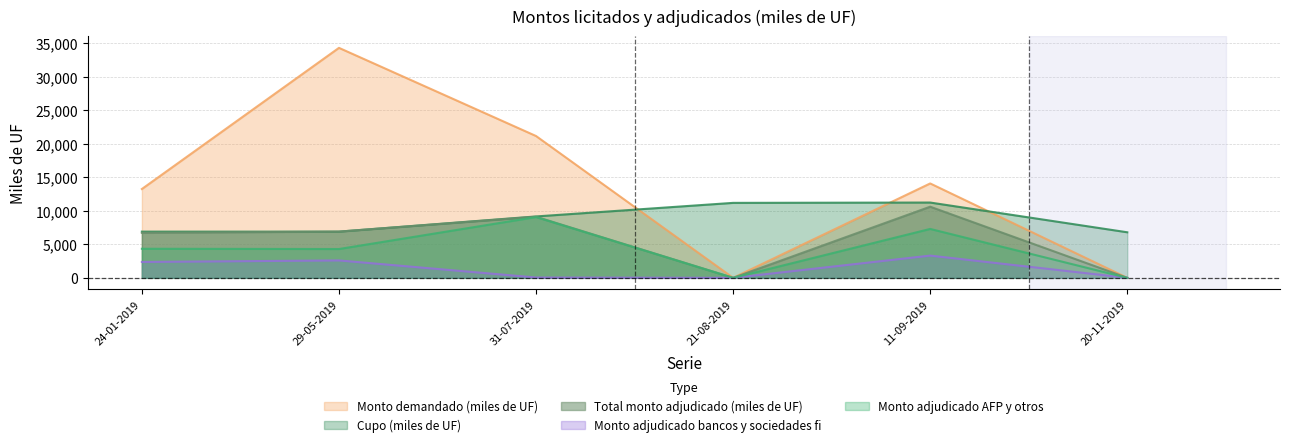

Rank the series by their maximum value, from lowest to highest.

Monto adjudicado bancos y sociedades fi, Monto adjudicado AFP y otros, Total monto adjudicado (miles de UF), Cupo (miles de UF), Monto demandado (miles de UF)